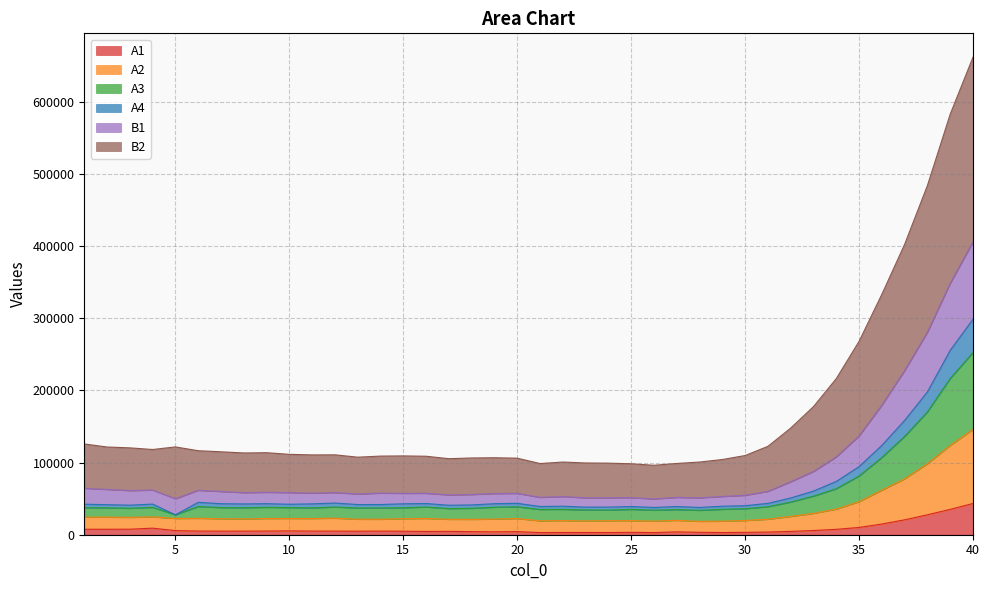

Where is A3 nearest to the value 163078?

37